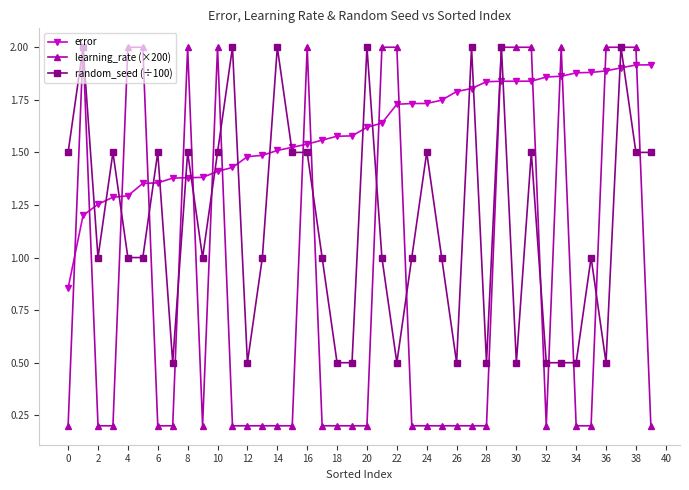

Which series has the largest total across all categories?

error